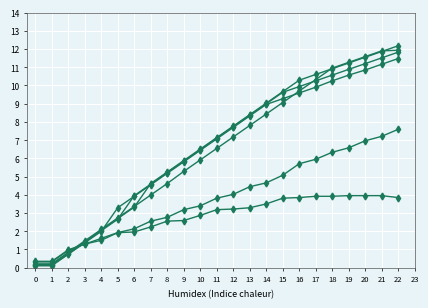

Reading left to right, list all the values displayed in this chart.

col_8: 0.4	0.4	1.0	1.3	1.6	1.9	2.0	2.2	2.6	2.6	2.9	3.2	3.2	3.3	3.5	3.8	3.9	3.9	3.9	4.0	4.0	4.0	3.9
col_7: 0.3	0.3	0.9	1.3	1.5	1.9	2.1	2.6	2.8	3.2	3.4	3.8	4.0	4.4	4.7	5.1	5.7	6.0	6.3	6.6	7.0	7.2	7.6
col_6: 0.2	0.2	0.8	1.5	2.1	2.7	3.4	4.0	4.6	5.3	5.9	6.5	7.2	7.8	8.4	9.1	9.7	10.3	11.0	11.3	11.6	11.9	11.9
col_5: 0.2	0.2	0.8	1.4	2.1	2.7	3.3	4.6	5.2	5.9	6.5	7.1	7.8	8.4	9.0	9.7	10.3	10.6	10.9	11.2	11.5	11.9	12.2
col_4: 0.1	0.1	0.8	1.4	2.0	2.7	4.0	4.6	5.2	5.8	6.5	7.1	7.7	8.4	9.0	9.6	9.9	10.3	10.6	10.9	11.2	11.5	11.8
col_3: 0.1	0.1	0.7	1.4	2.0	3.3	3.9	4.5	5.2	5.8	6.4	7.1	7.7	8.3	9.0	9.3	9.6	9.9	10.3	10.6	10.8	11.2	11.5